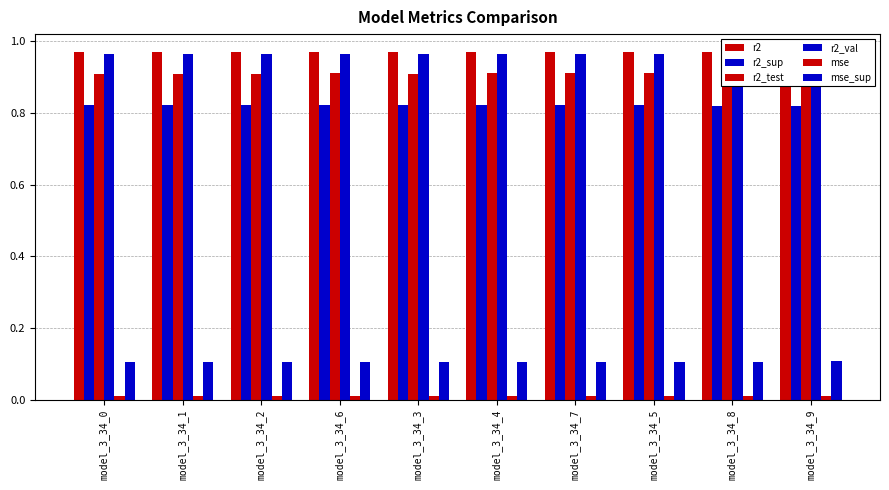

What position from the right is model_3_34_8?

2